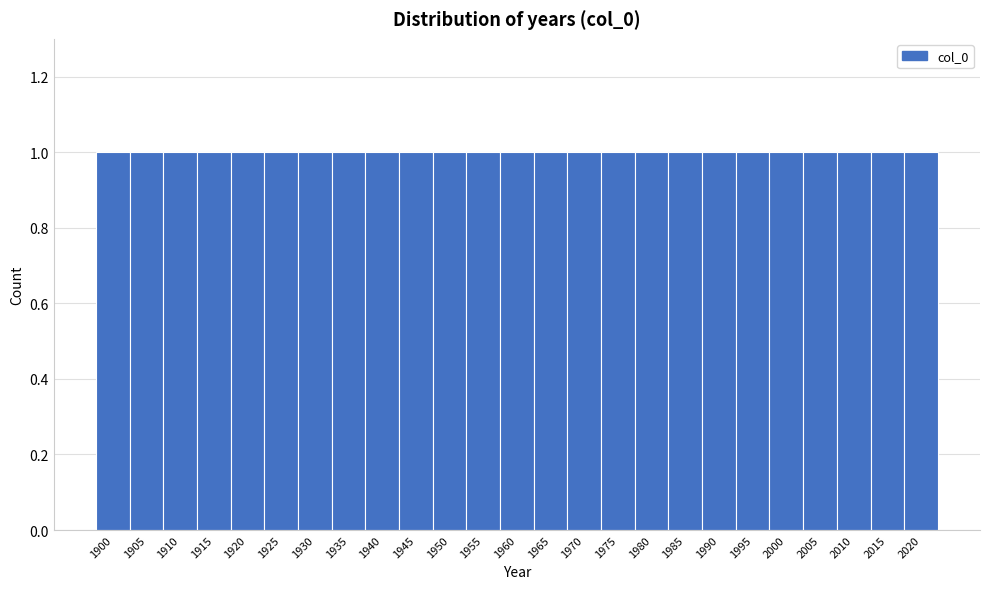

Reading left to right, list every bar in this chart as the range it spans on the x-axis followed by its height. The values are not printed on the chart, so give them approximately, as read against the axis.

1897.5 to 1902.5: 1
1902.5 to 1907.5: 1
1907.5 to 1912.5: 1
1912.5 to 1917.5: 1
1917.5 to 1922.5: 1
1922.5 to 1927.5: 1
1927.5 to 1932.5: 1
1932.5 to 1937.5: 1
1937.5 to 1942.5: 1
1942.5 to 1947.5: 1
1947.5 to 1952.5: 1
1952.5 to 1957.5: 1
1957.5 to 1962.5: 1
1962.5 to 1967.5: 1
1967.5 to 1972.5: 1
1972.5 to 1977.5: 1
1977.5 to 1982.5: 1
1982.5 to 1987.5: 1
1987.5 to 1992.5: 1
1992.5 to 1997.5: 1
1997.5 to 2002.5: 1
2002.5 to 2007.5: 1
2007.5 to 2012.5: 1
2012.5 to 2017.5: 1
2017.5 to 2022.5: 1